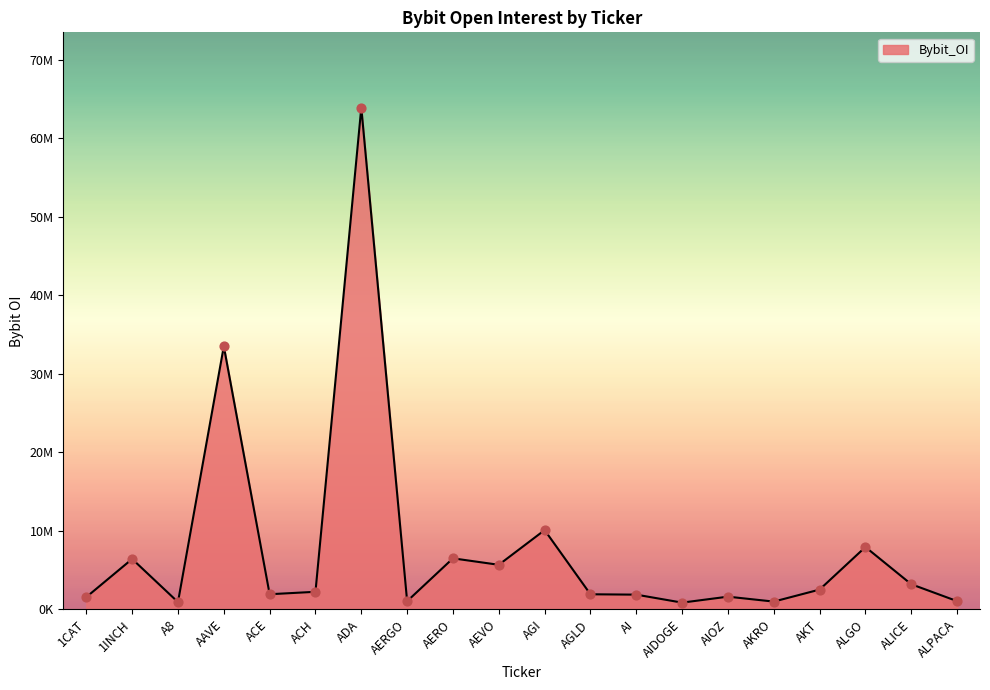

What is the change in value from 1INCH to AI?

-4544139